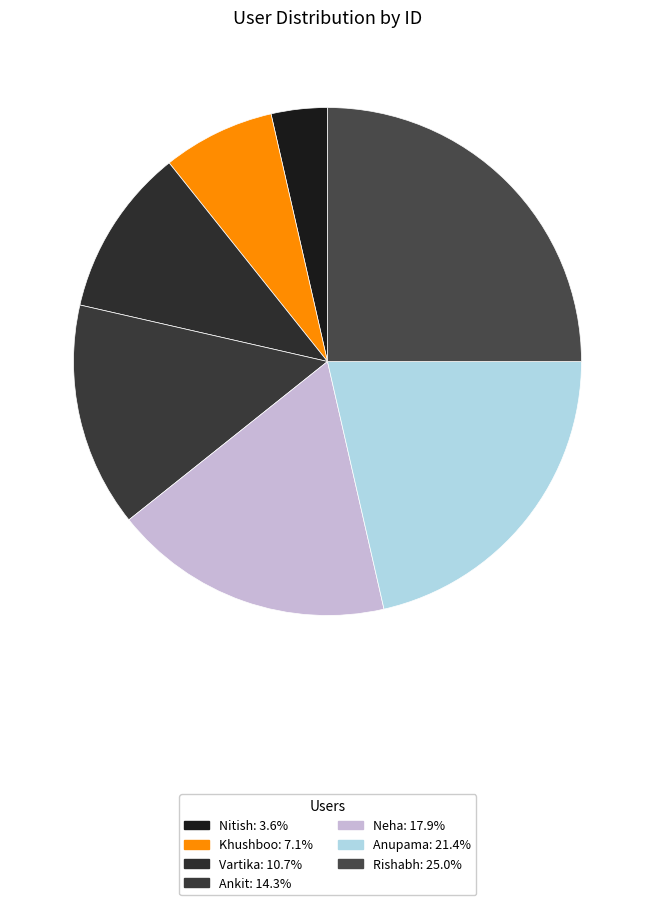

To the nearest percent, what percentage of the pie is Khushboo?

7%